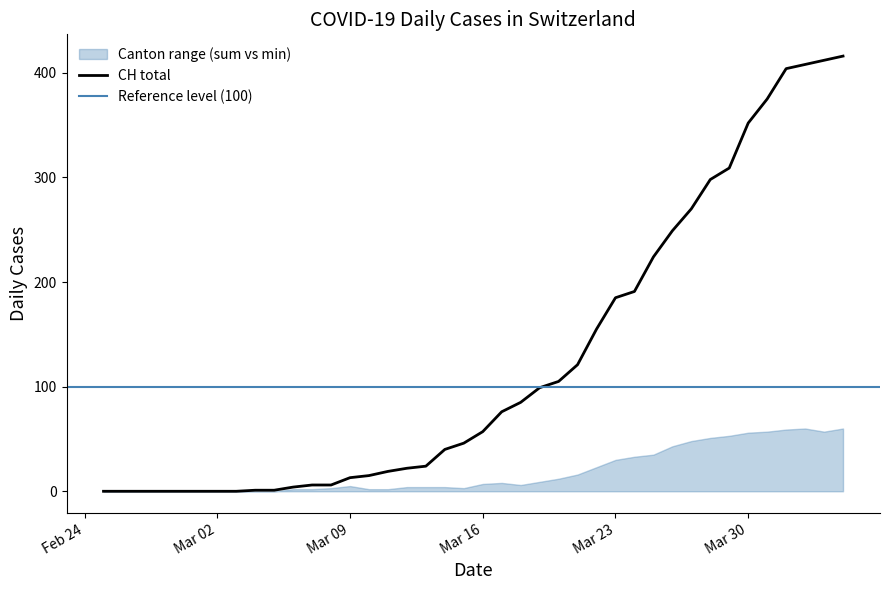

Which series changed the most between 20 and 21?

CH